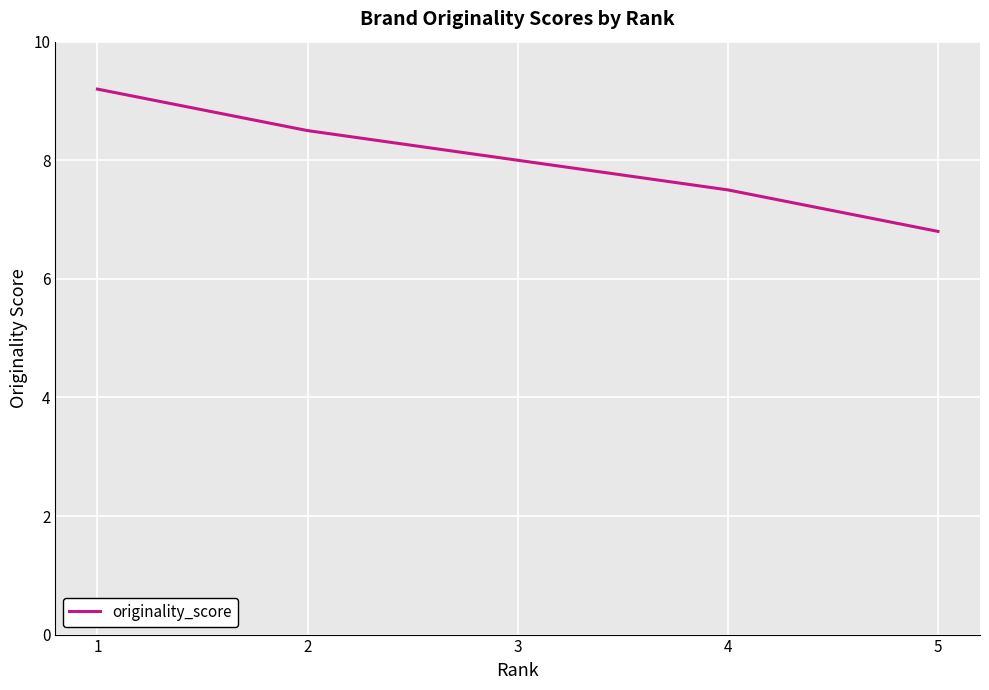

What is the change in value from 3 to 5?

-1.2